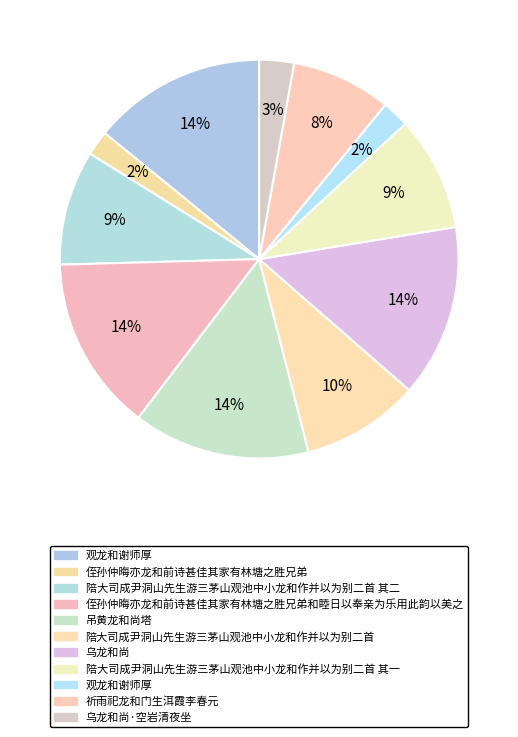

How many segments does this pie chart have?

11